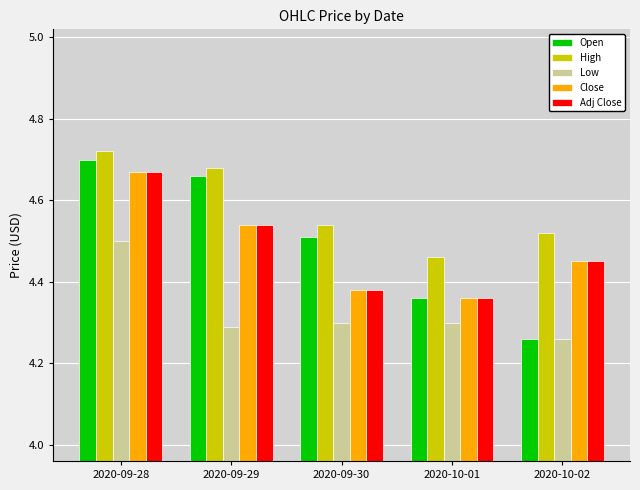

Which series has the widest spread of values?

Open